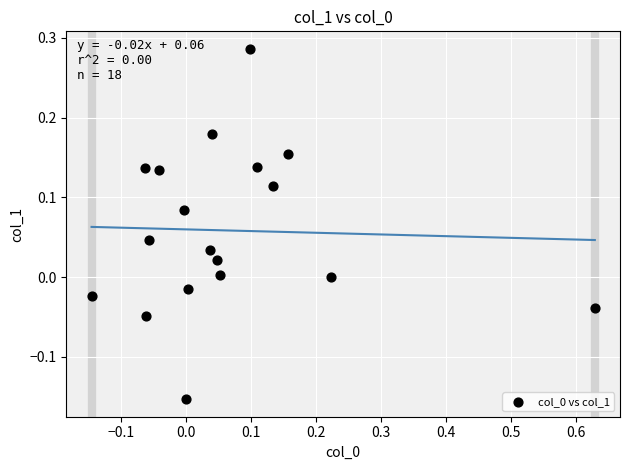

What is the range of X values (max minus min)?

0.8